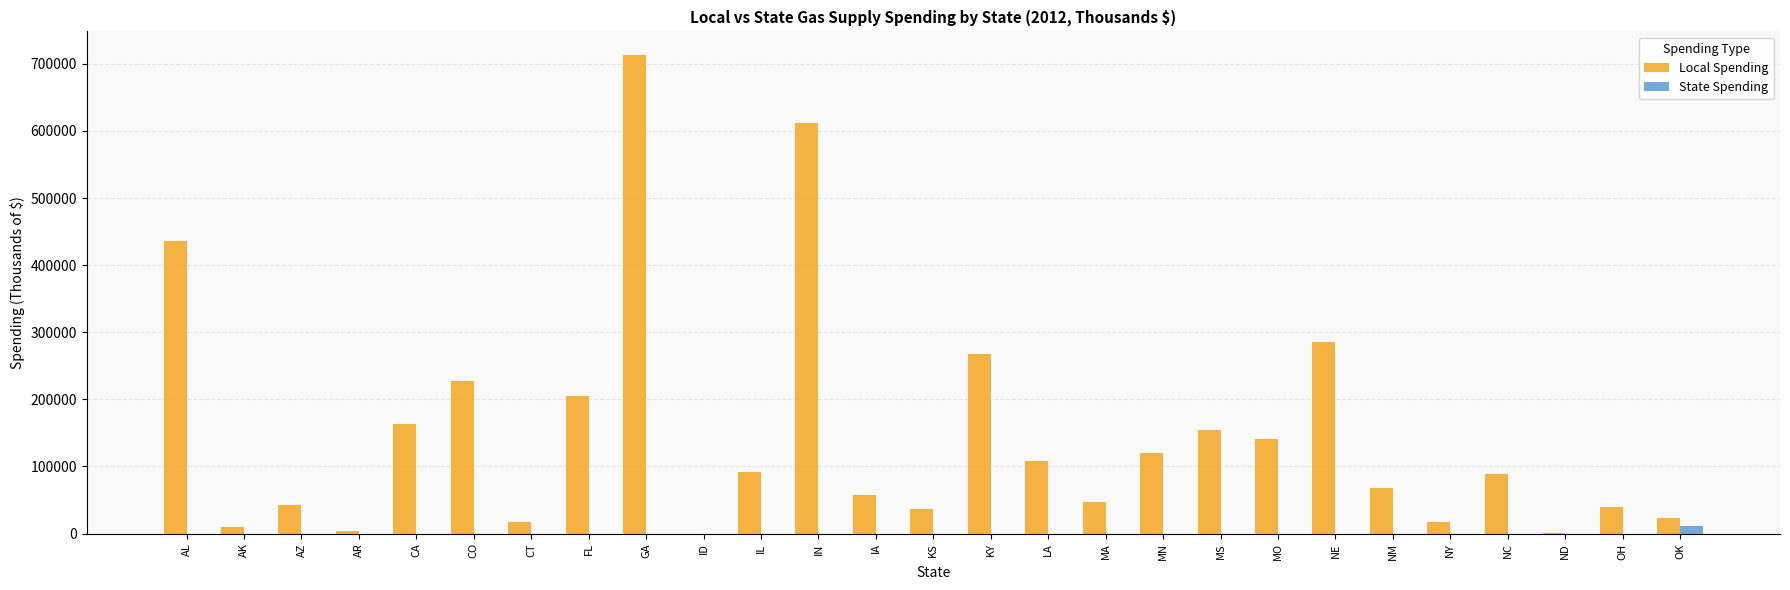

Count the number of data series in this chart.

2